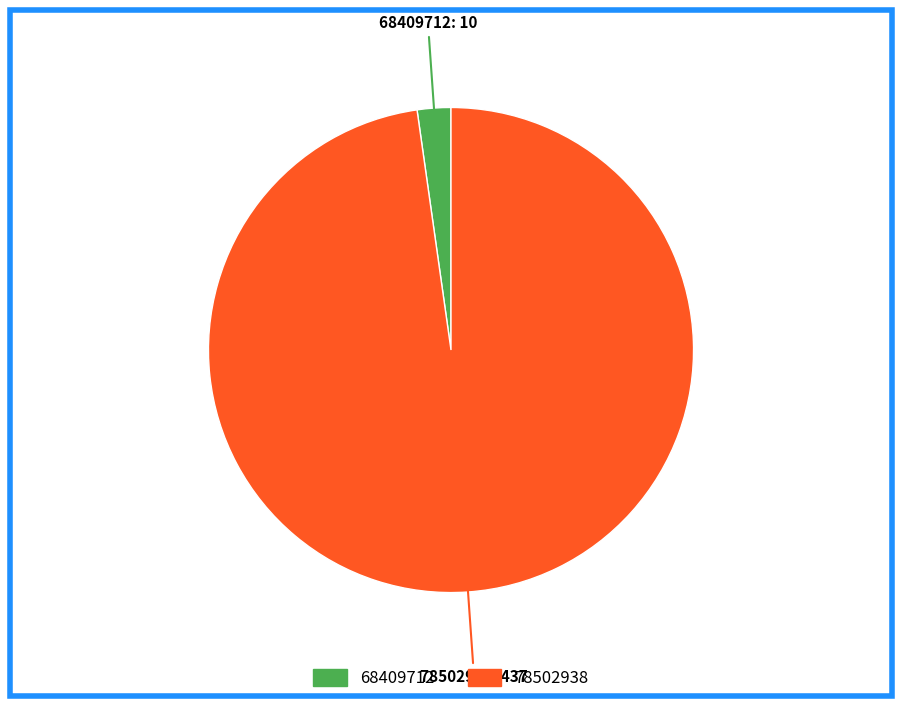

Count the number of slices in the pie.

2